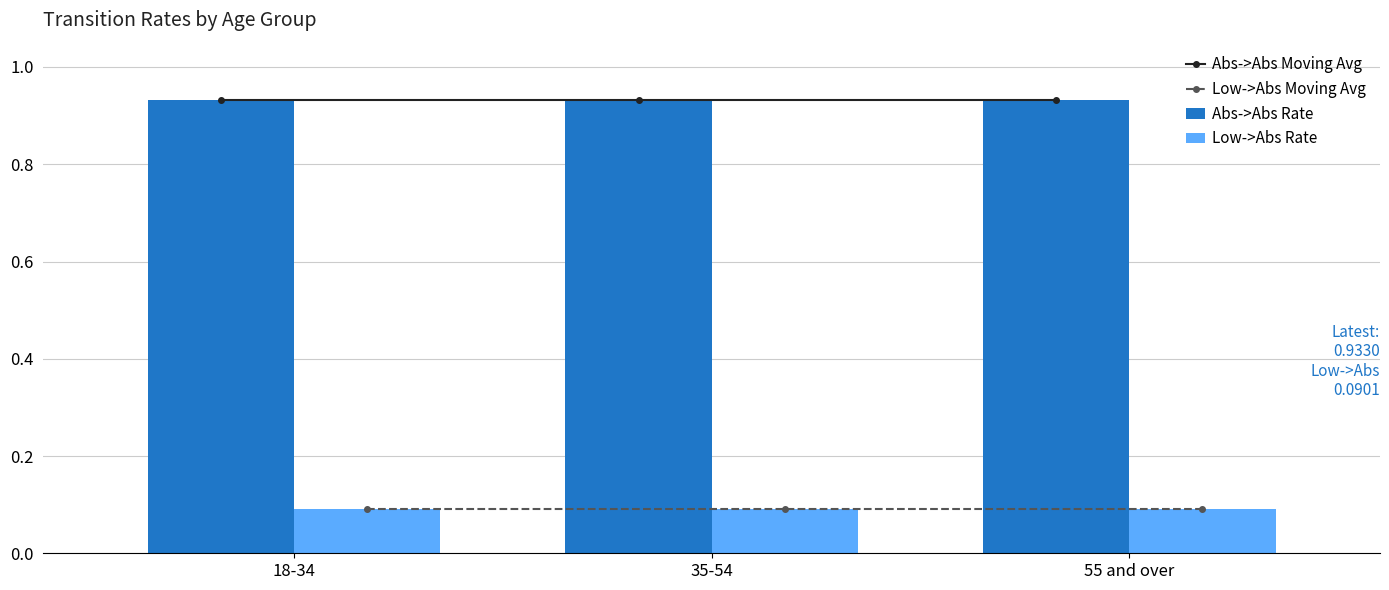

The value of Low->Abs Rate at 35-54 is 0.1. True or false?

True